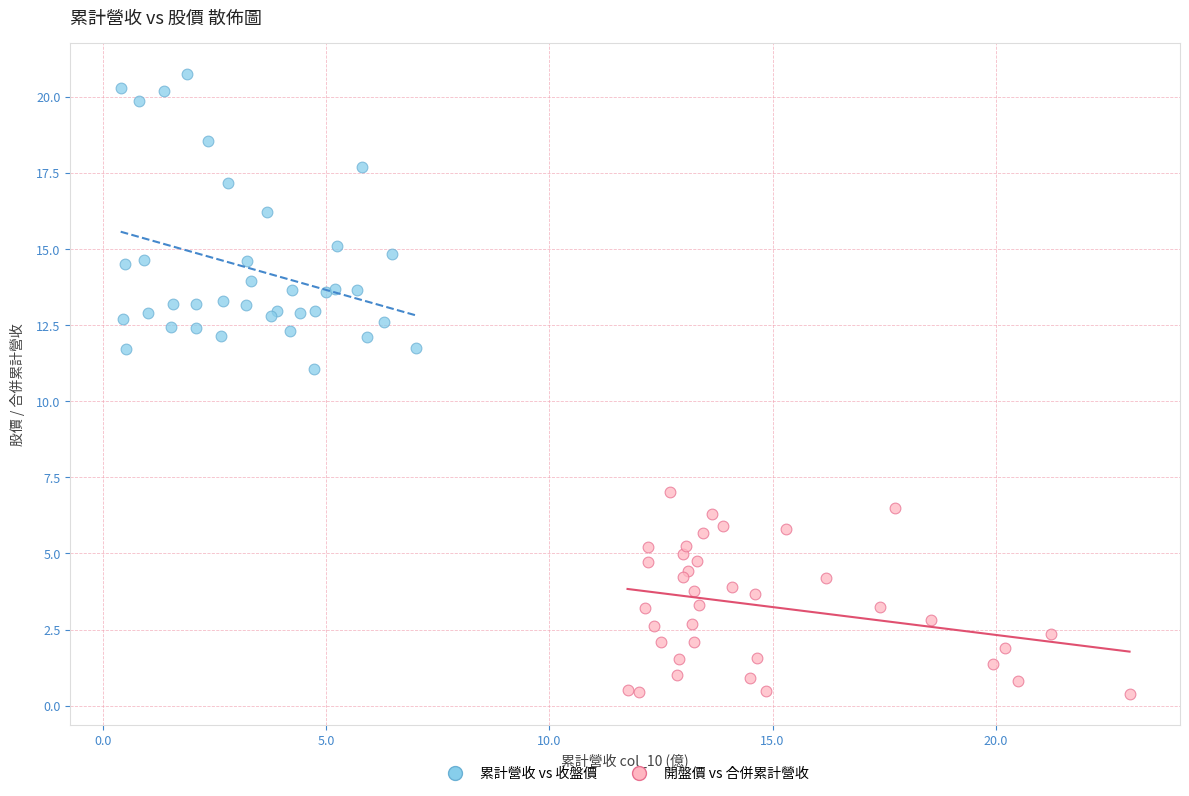

Which series contains the highest Y value?

累計營收 vs 收盤價